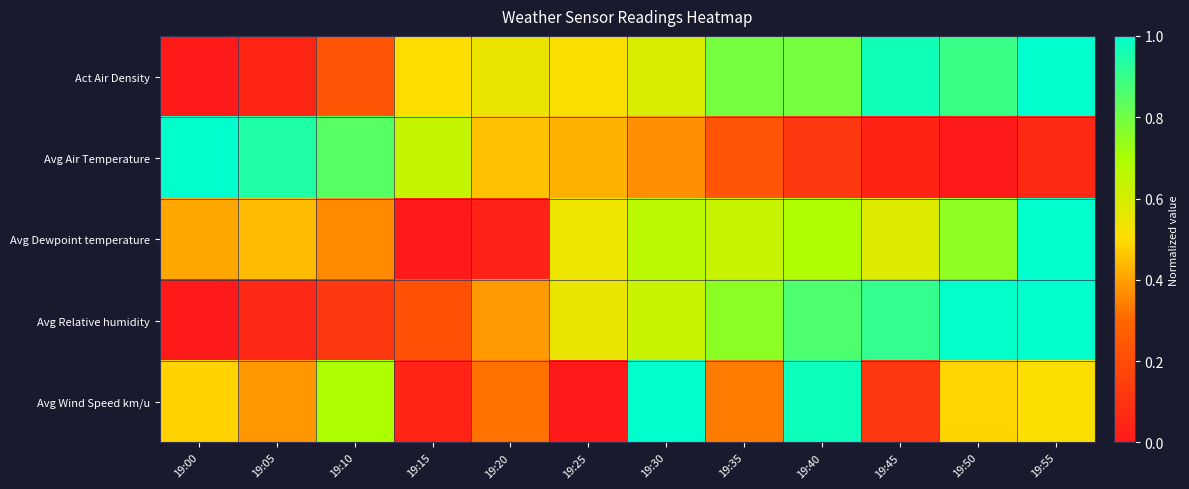

Which category has the highest value across all series?

19:55